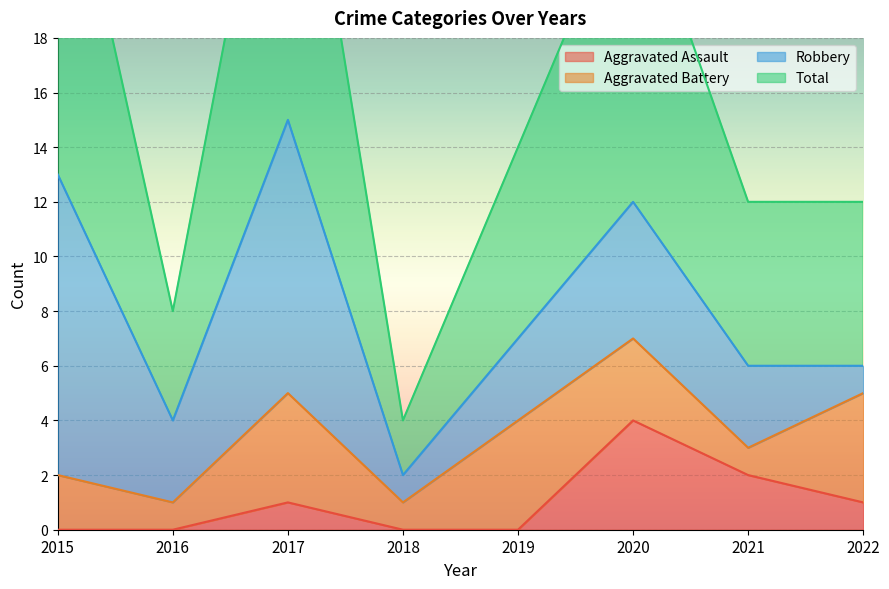

At which category is the sum across all series the highest?

2017